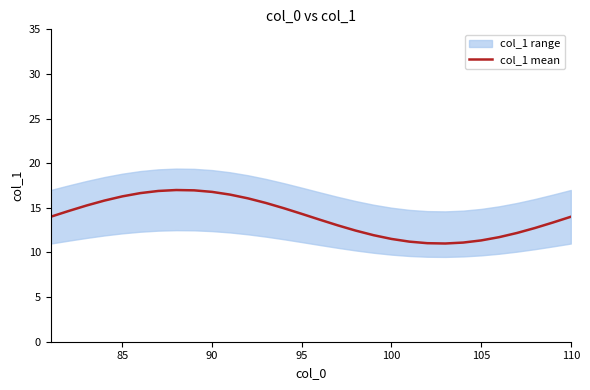

What is the maximum value for col_1 mean?

17.0